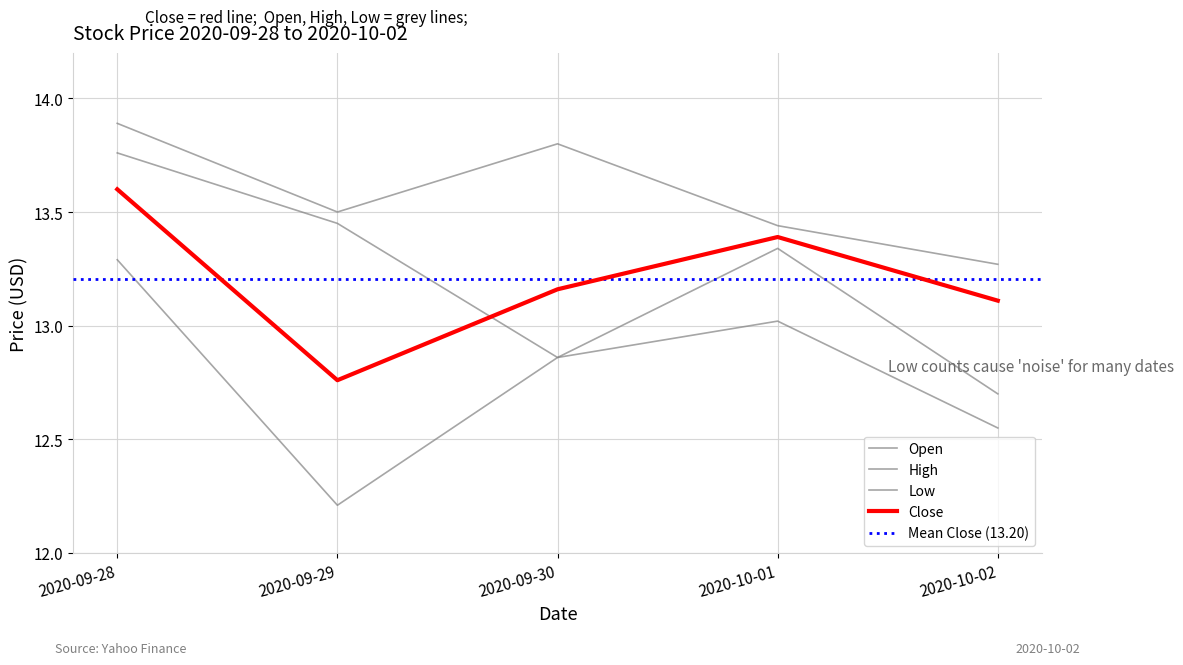

The Low series shows 12.6 at 2020-10-02. True or false?

True